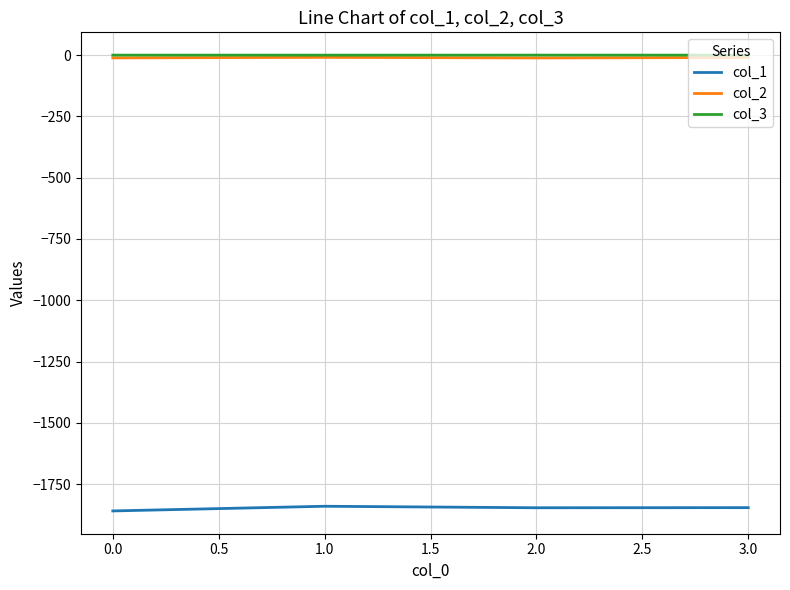

Is it true that col_2 equals -11.4 at 0.0?

True